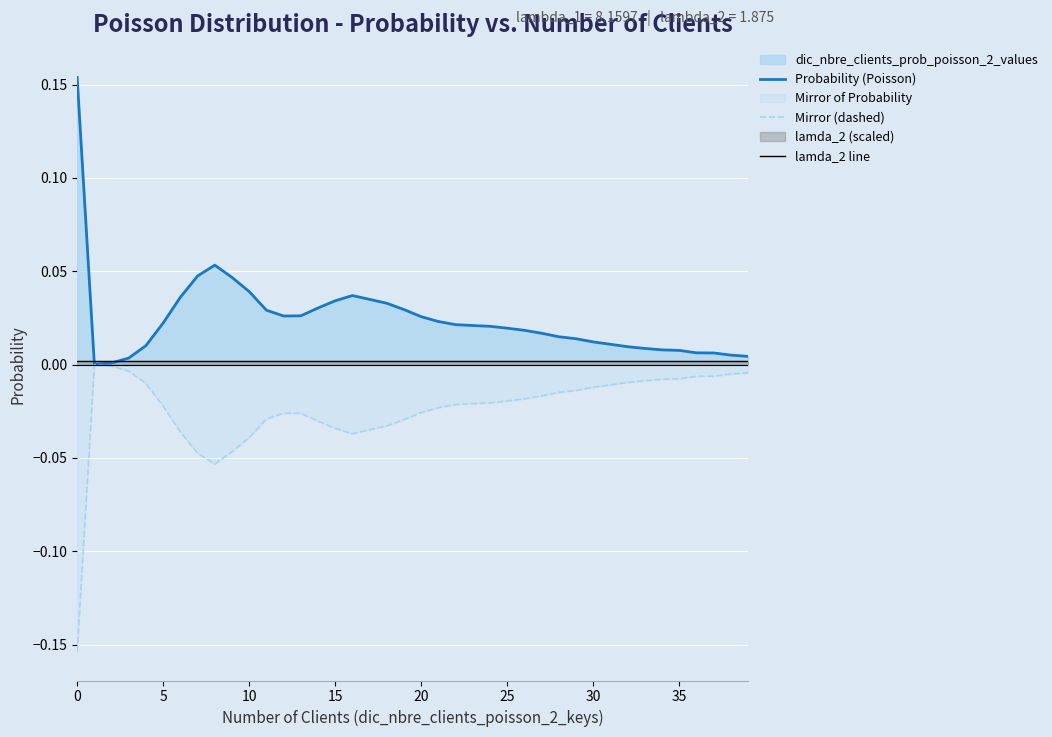

How many categories are shown in the chart?

40